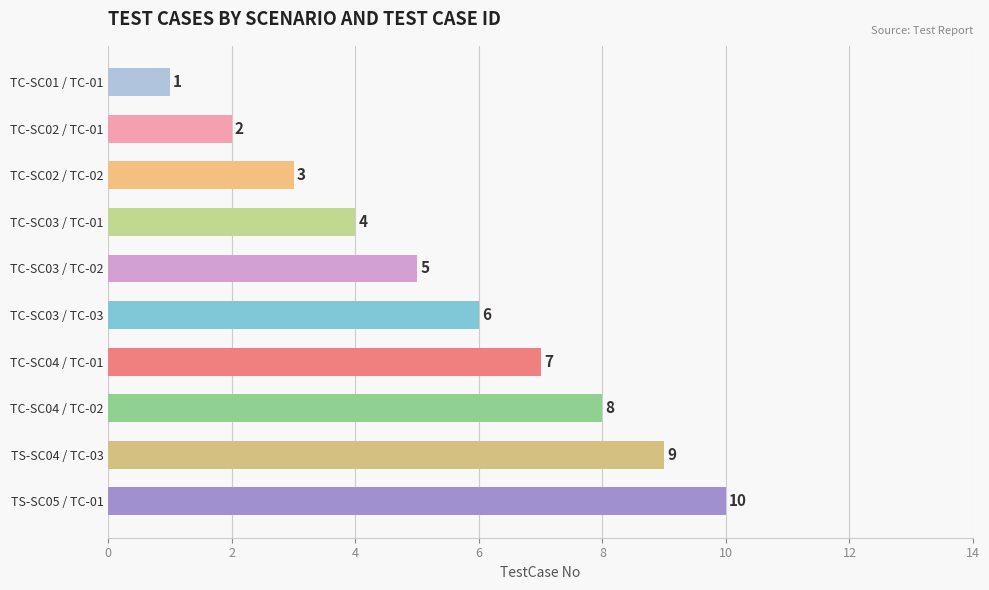

What is the sum of all values?

55